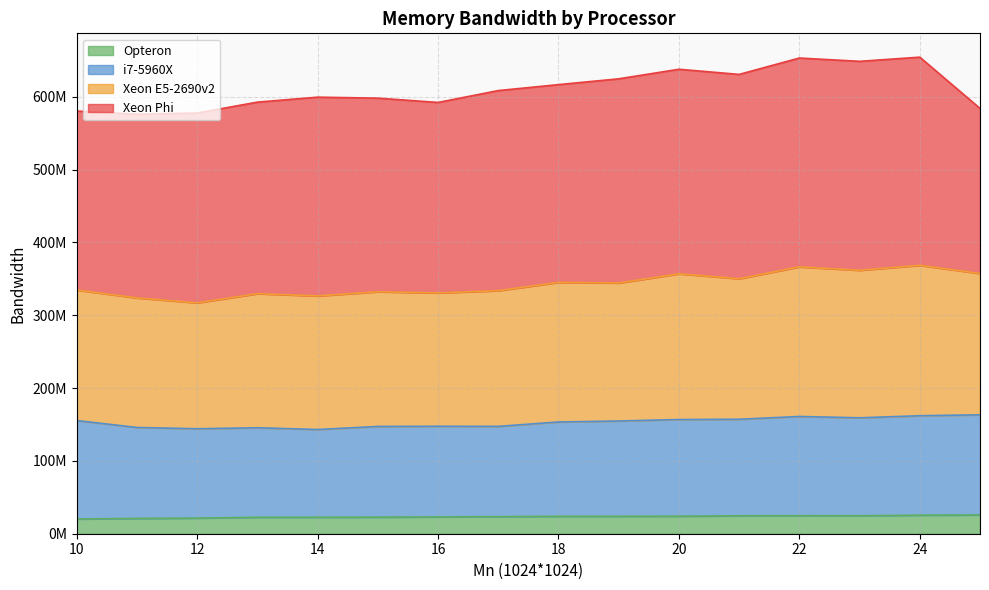

What is the minimum value shown in the chart?

20217500